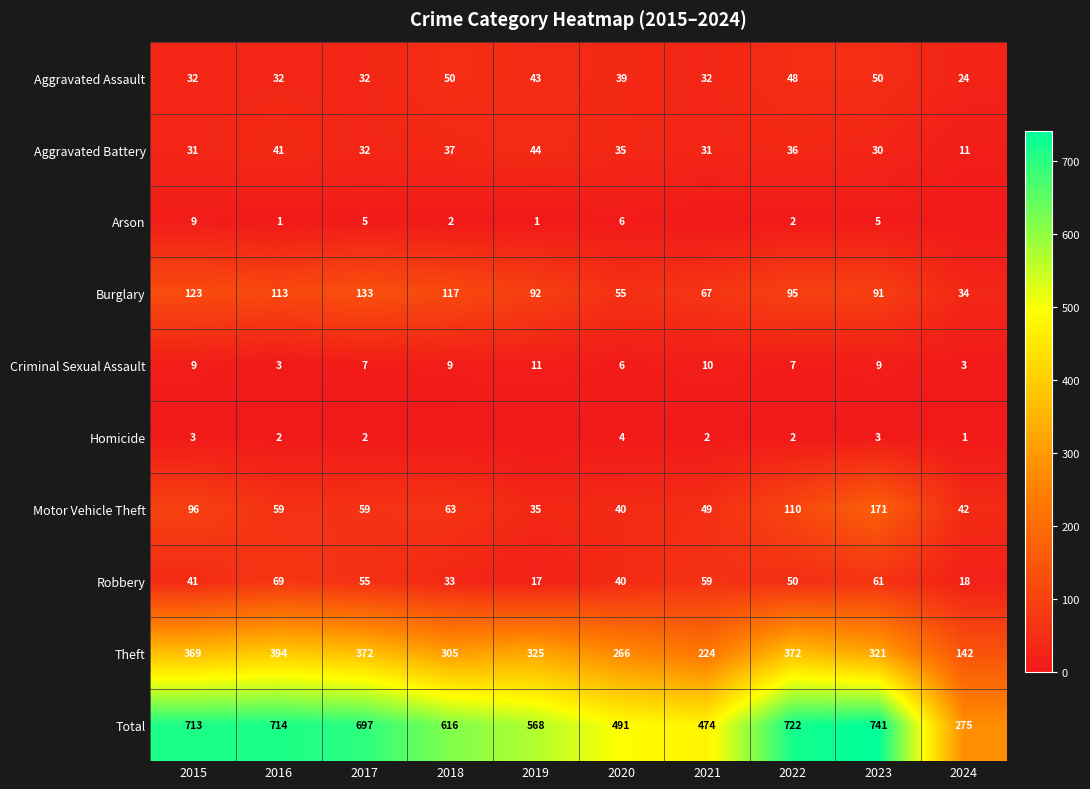

Which label corresponds to the largest value in the chart?

2023